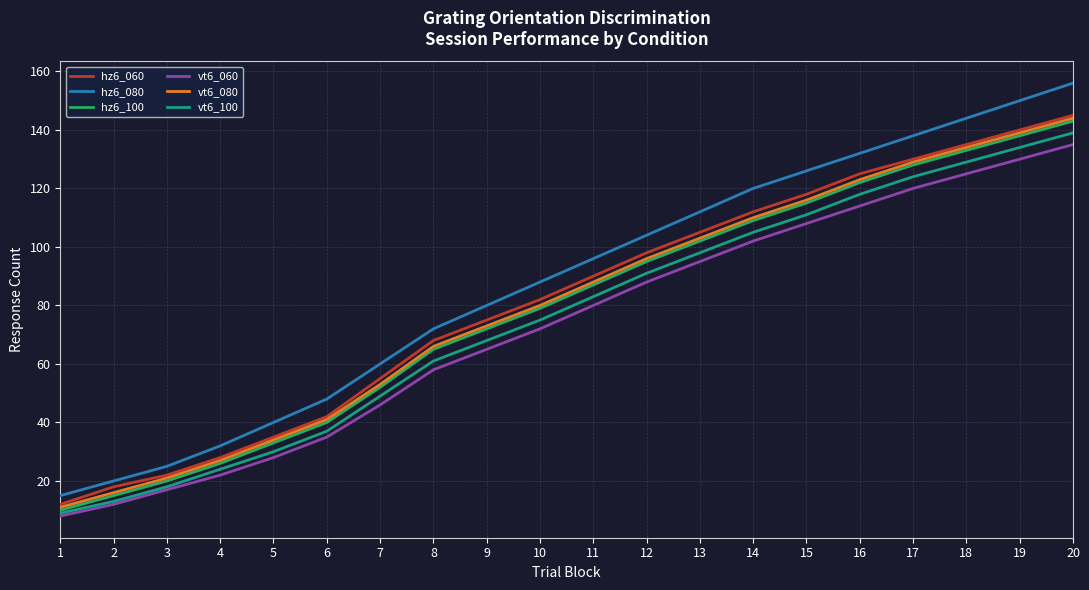

List the labels in order of vt6_100 value, largest first.

20, 19, 18, 17, 16, 15, 14, 13, 12, 11, 10, 9, 8, 7, 6, 5, 4, 3, 2, 1